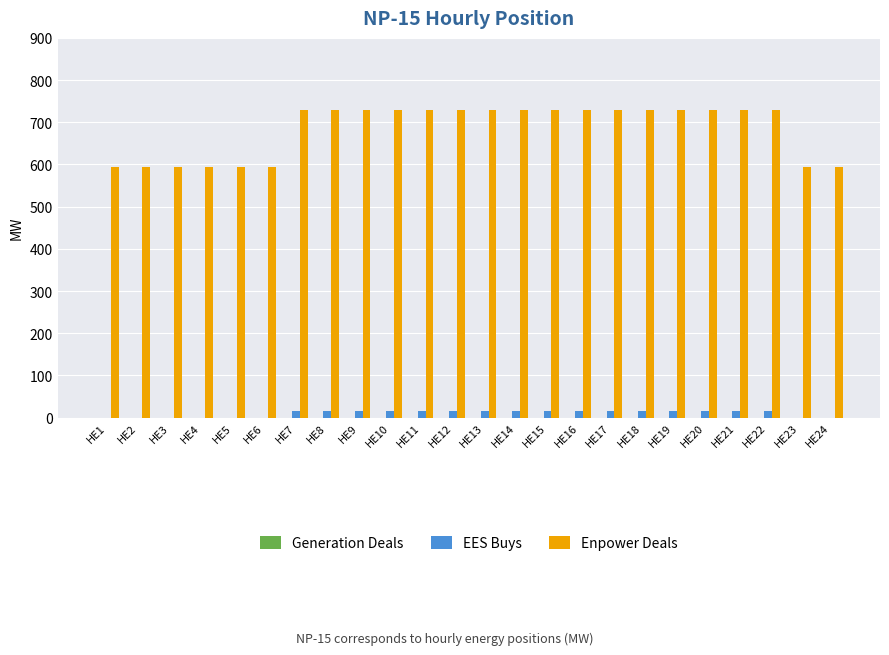

What is the total value across all series at HE11?

745